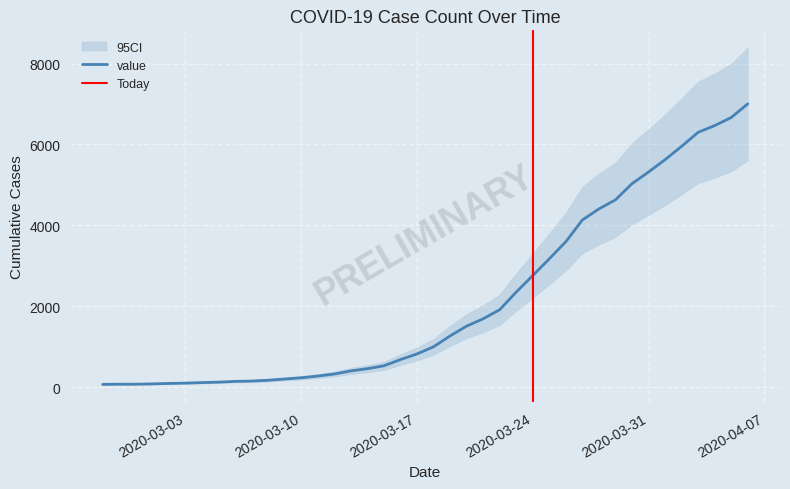

Which label corresponds to the smallest value in the chart?

2020-02-27